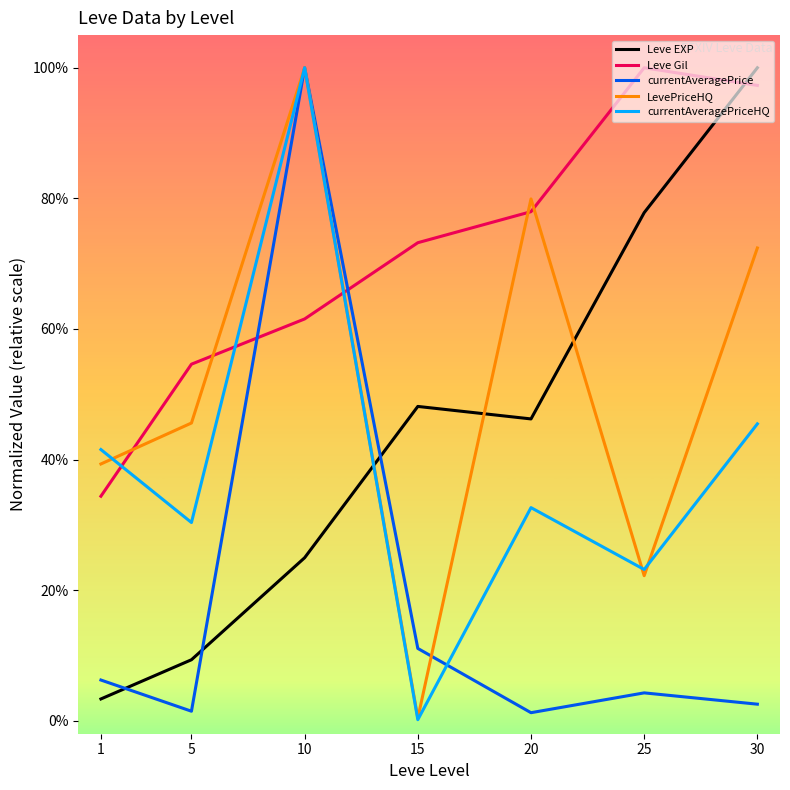

What is the difference between the highest and lowest values at 25?

1.0